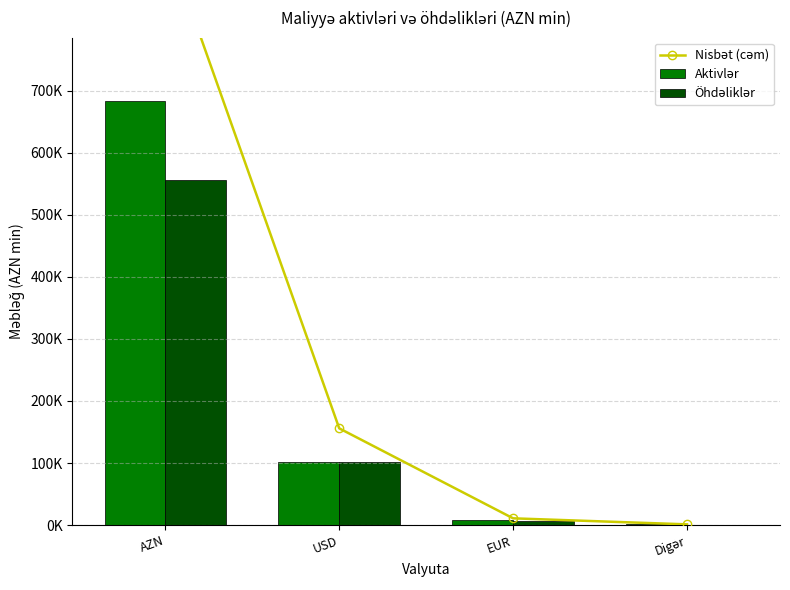

The value of Öhdəliklər at Digər is 503.6. True or false?

True